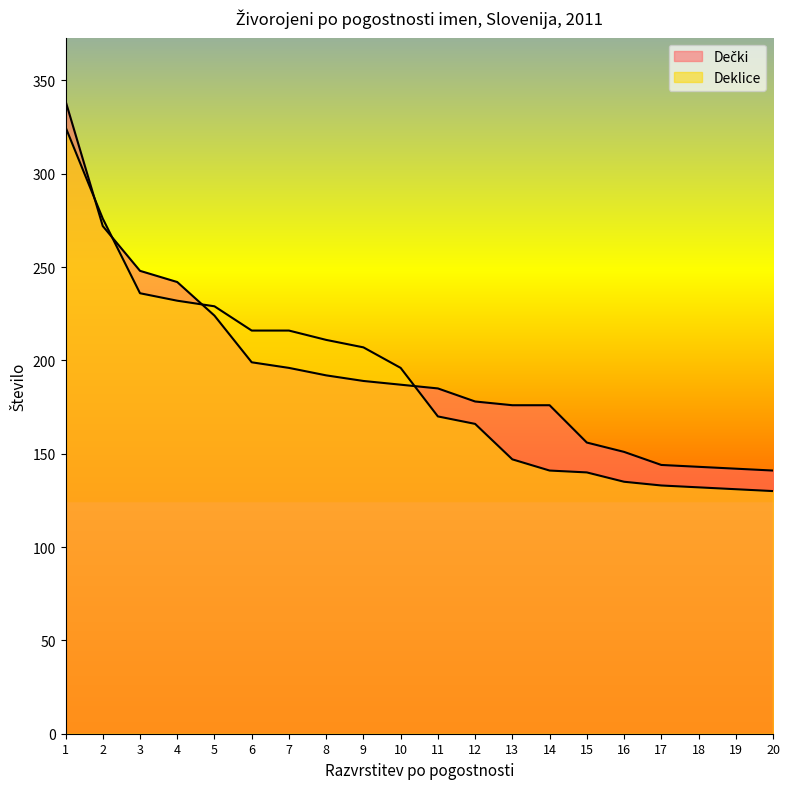

True or false: Deklice and Dečki cross at least once.

True